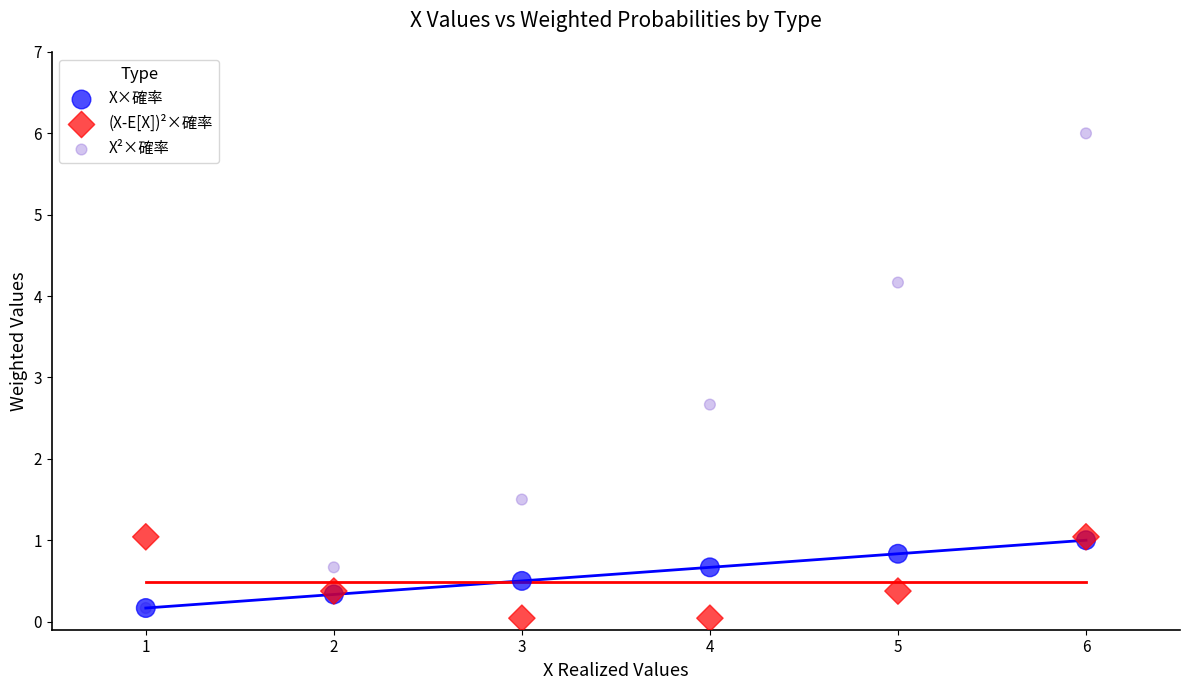

Across all series, what Y value is closest to 3?

2.7